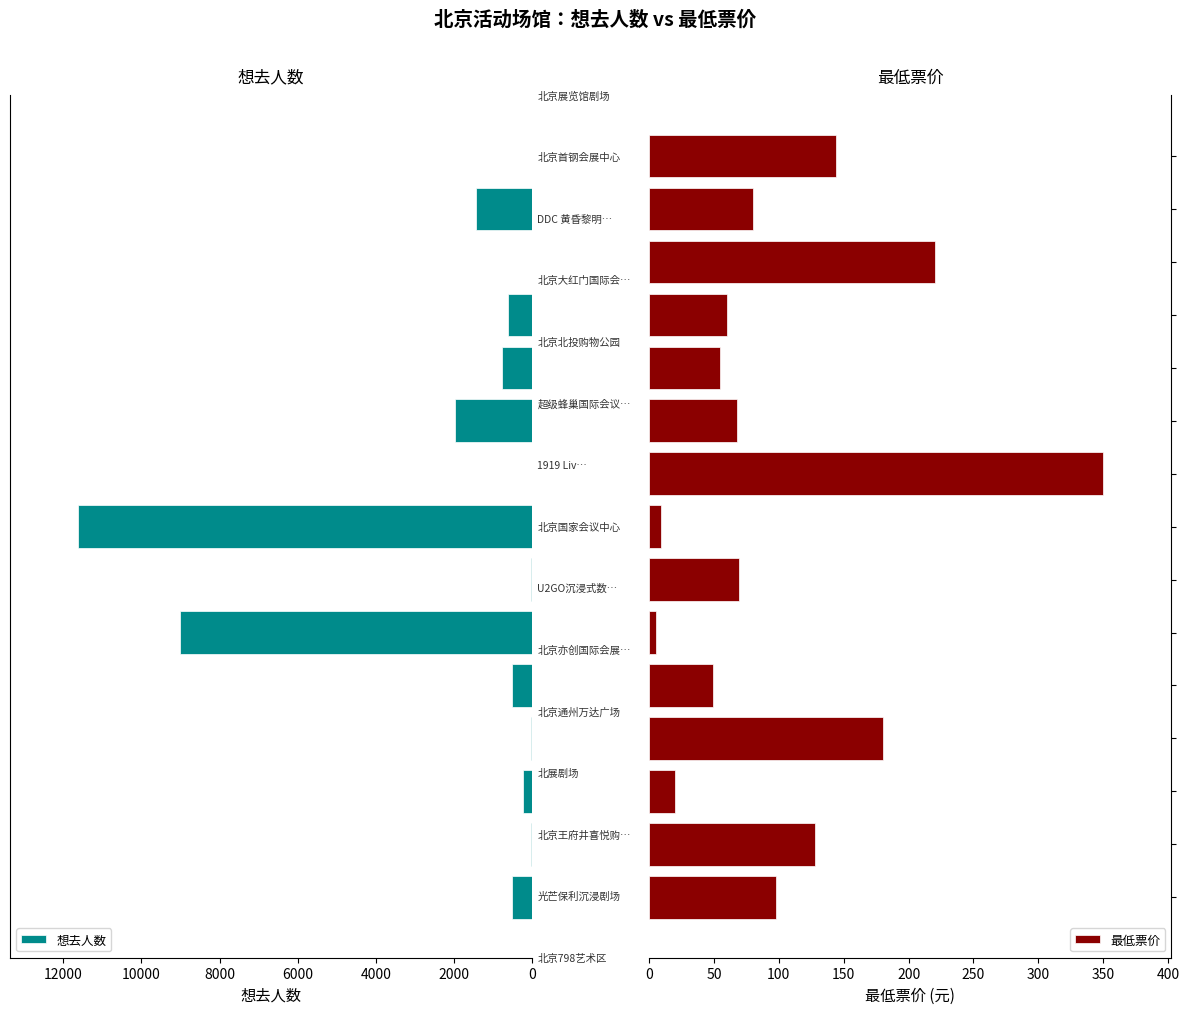

Rank the series at 6000 from lowest to highest value.

想去人数, 最低票价